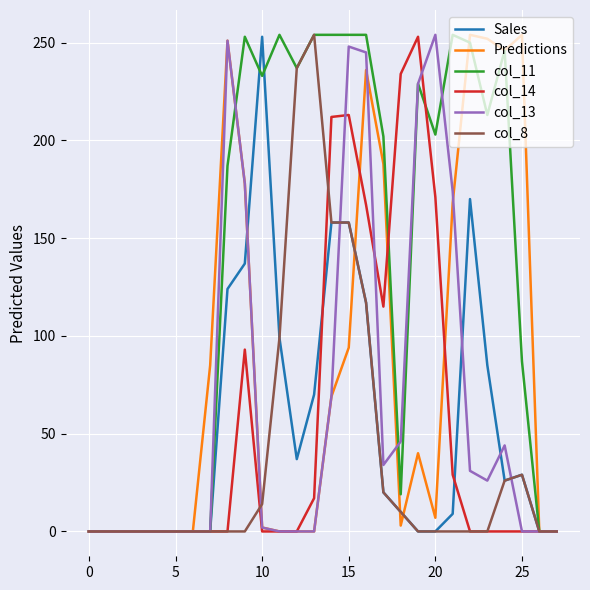

Which series has the largest total across all categories?

col_11